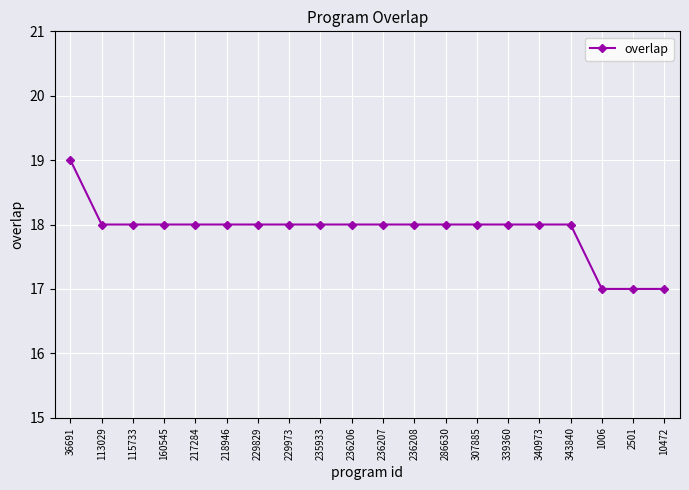

At which category does the chart reach its peak across all series?

36691